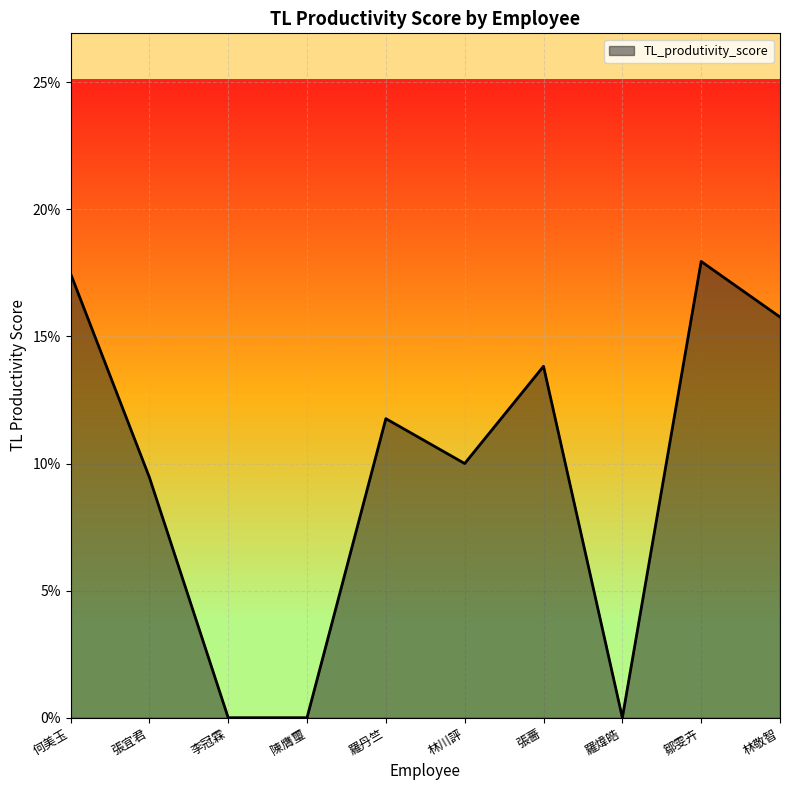

What is the label of the 2nd point from the right?

鄒雯卉